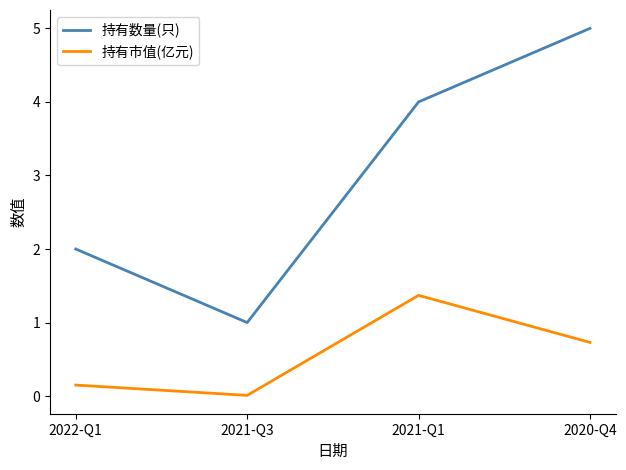

What is the difference between the 持有数量(只) values at 2020-Q4 and 2021-Q1?

1.0